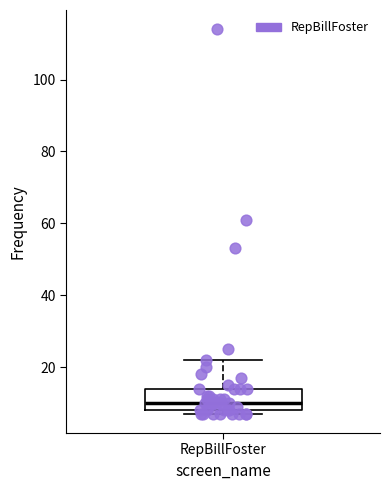

Where is the lower edge of the box for RepBillFoster on the y-axis? The values are not printed on the chart, so give them approximately, as read against the axis.

8